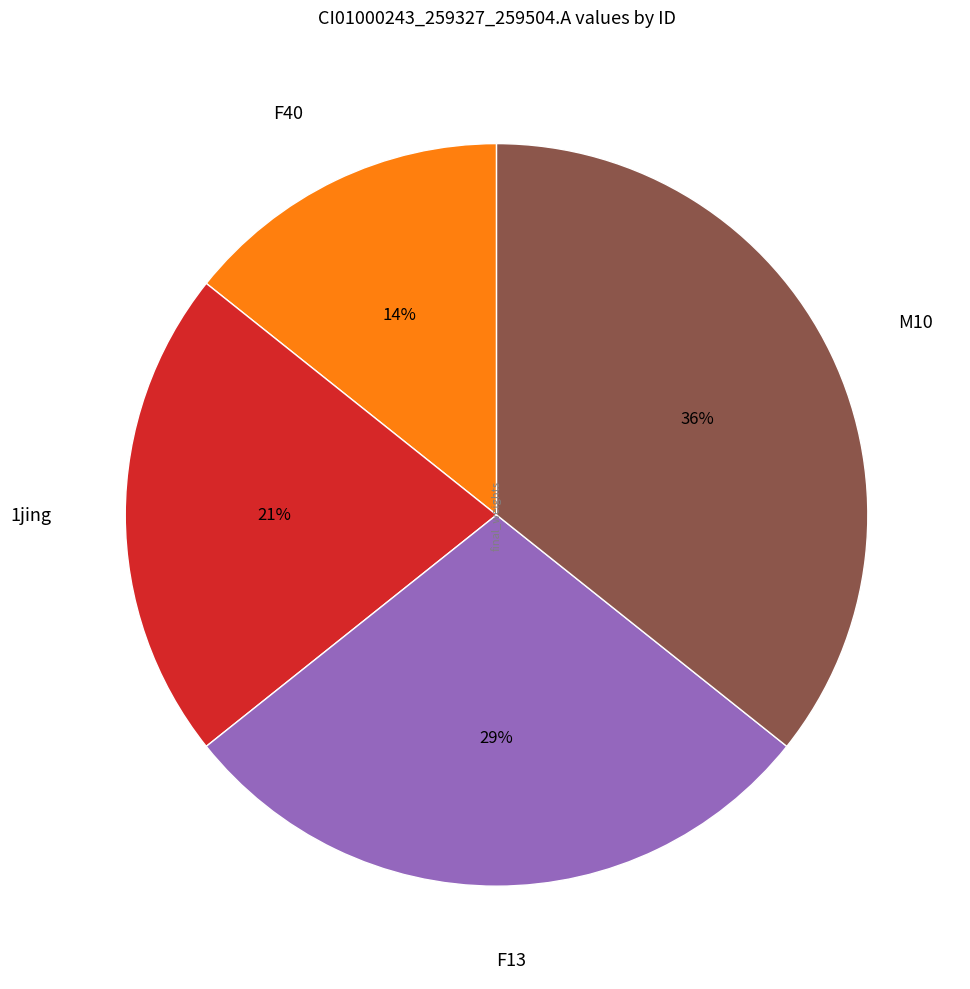

Between 1jing and M10, which is larger?

M10